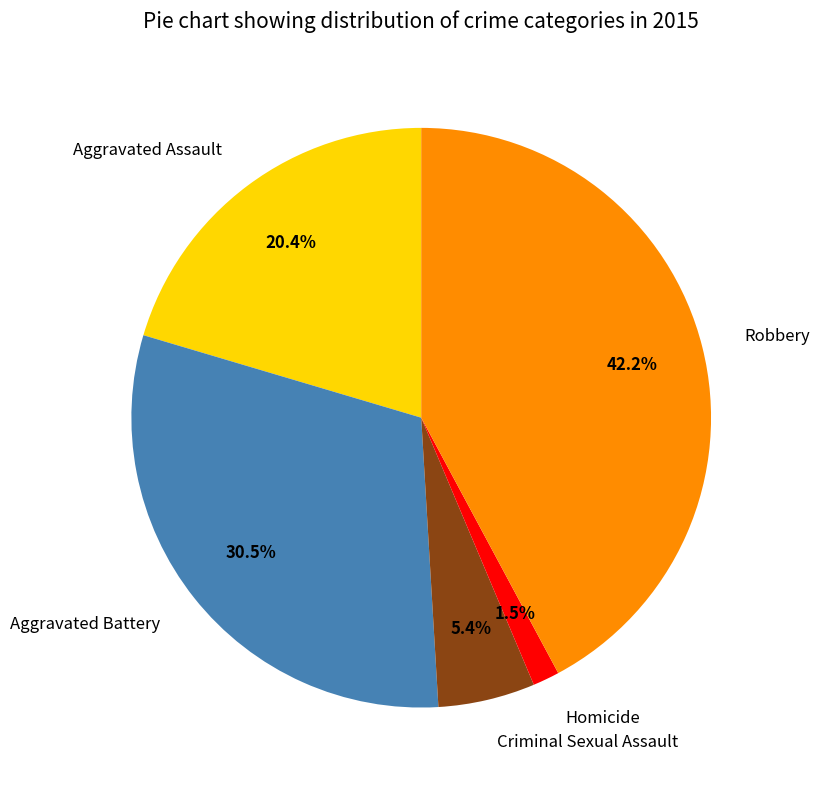

How much of the chart is everything except Aggravated Assault?

79.6%